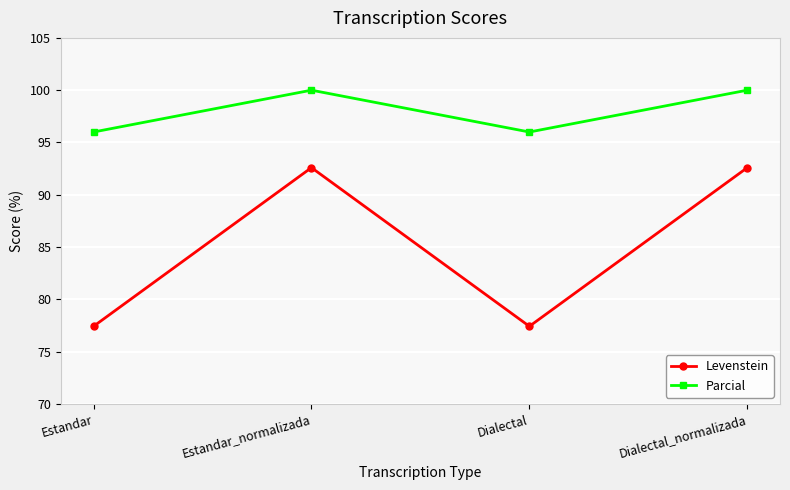

True or false: Parcial has a value of 100.0 at Dialectal_normalizada.

True